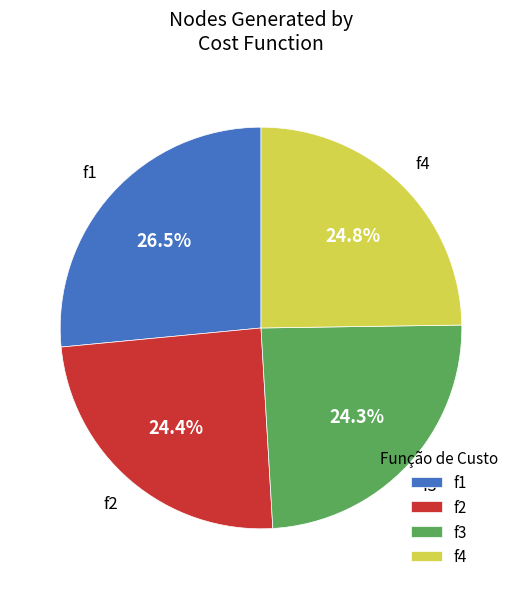

Approximately how many times larger is the value at f3 compared to f4?

1.0